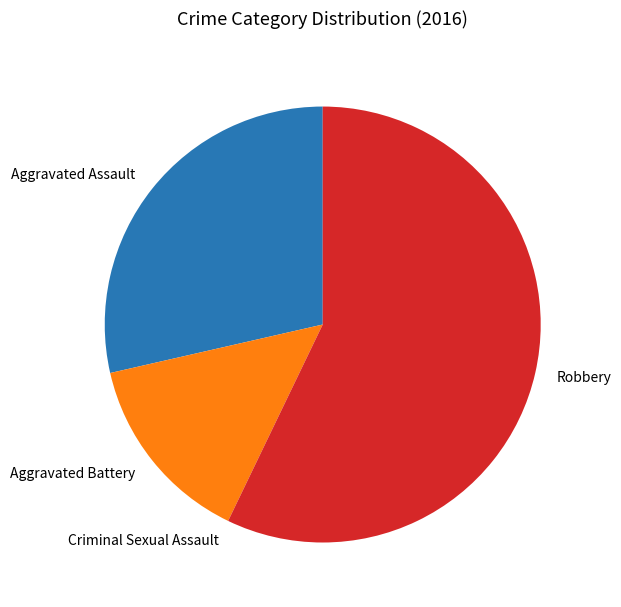

Between Robbery and Aggravated Battery, which is larger?

Robbery